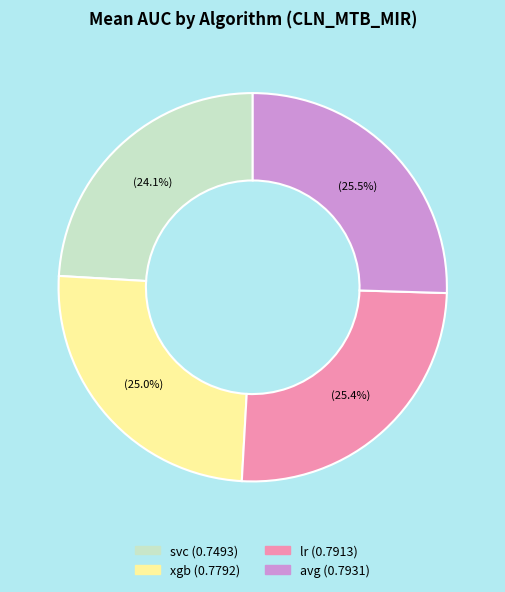

To the nearest percent, what is the combined percentage of avg and svc?

50%